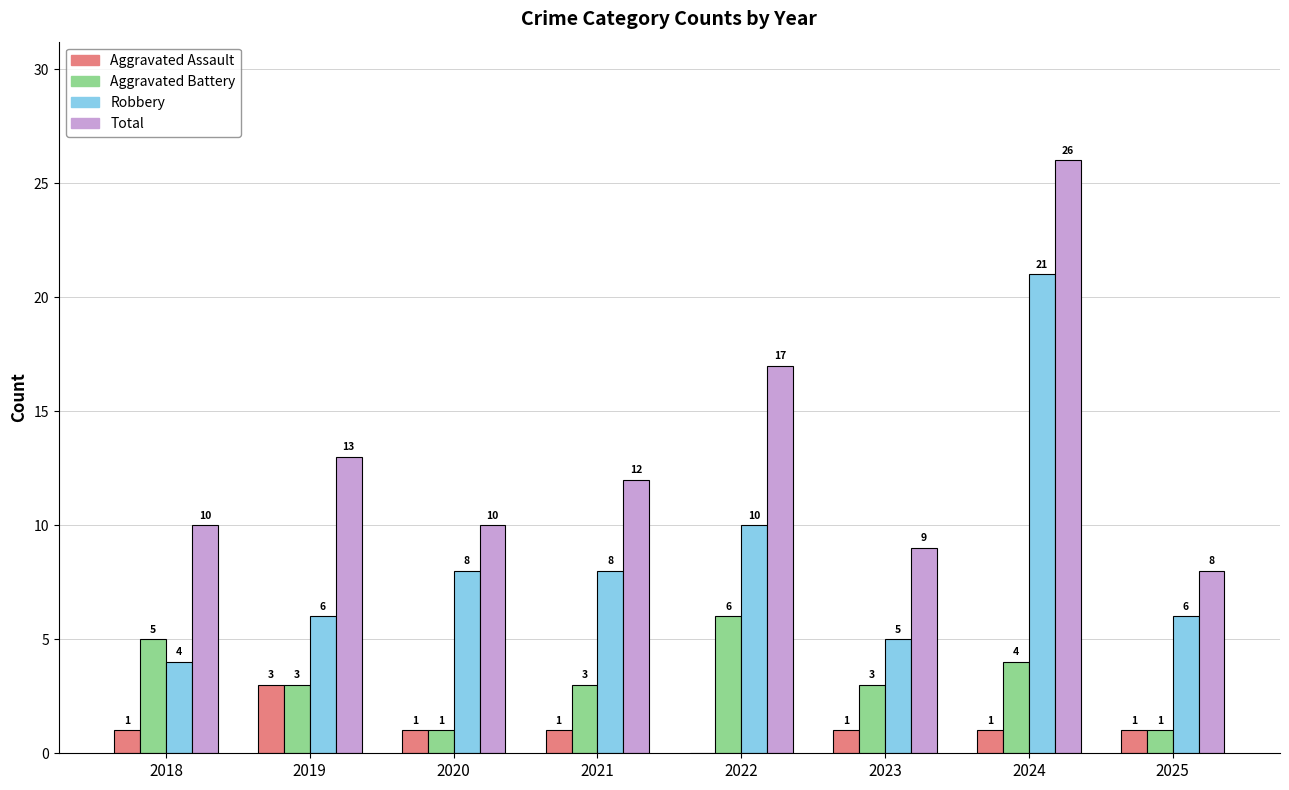

Is it true that Robbery equals 21 at 2024?

True